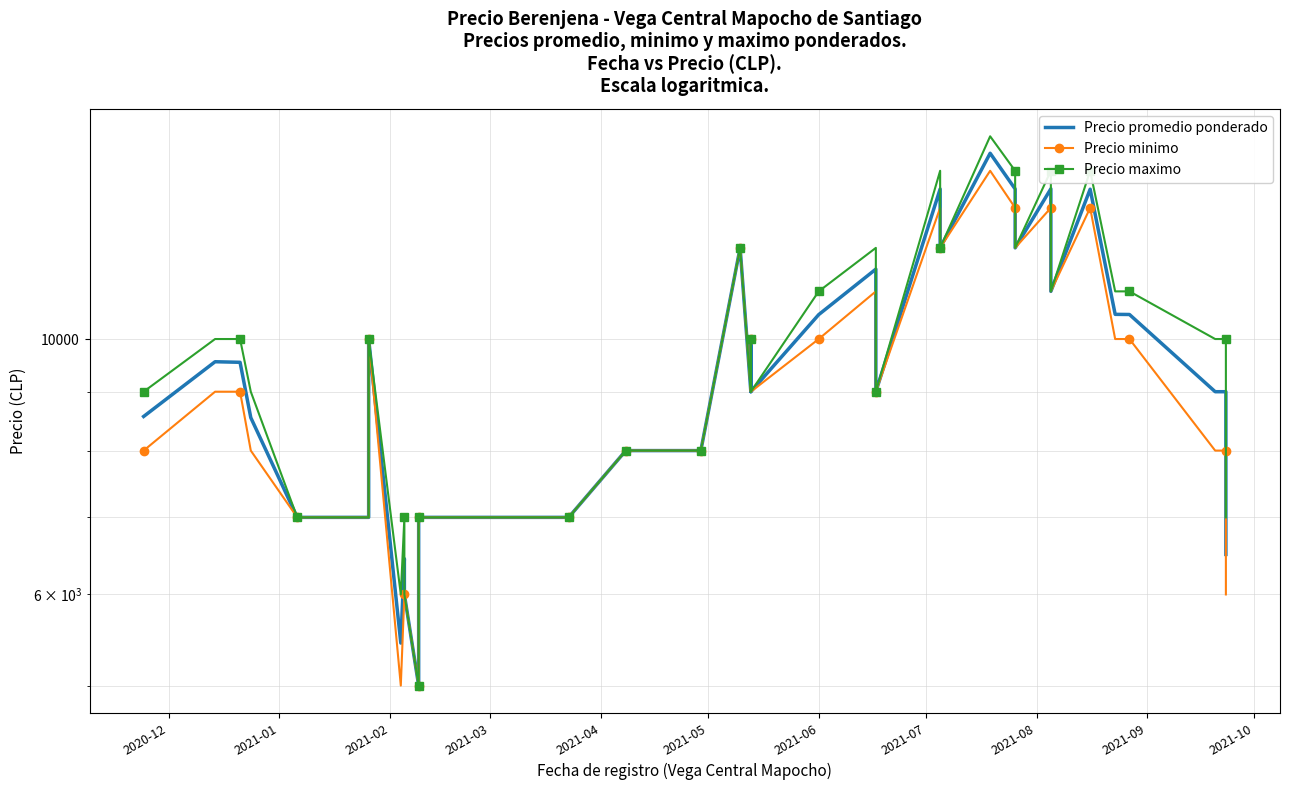

How many categories are shown in the chart?

40